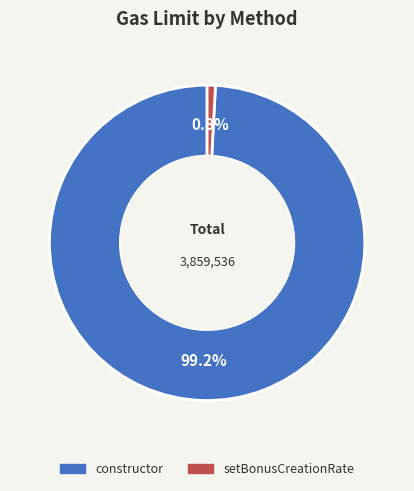

What is the largest slice in the pie chart?

constructor